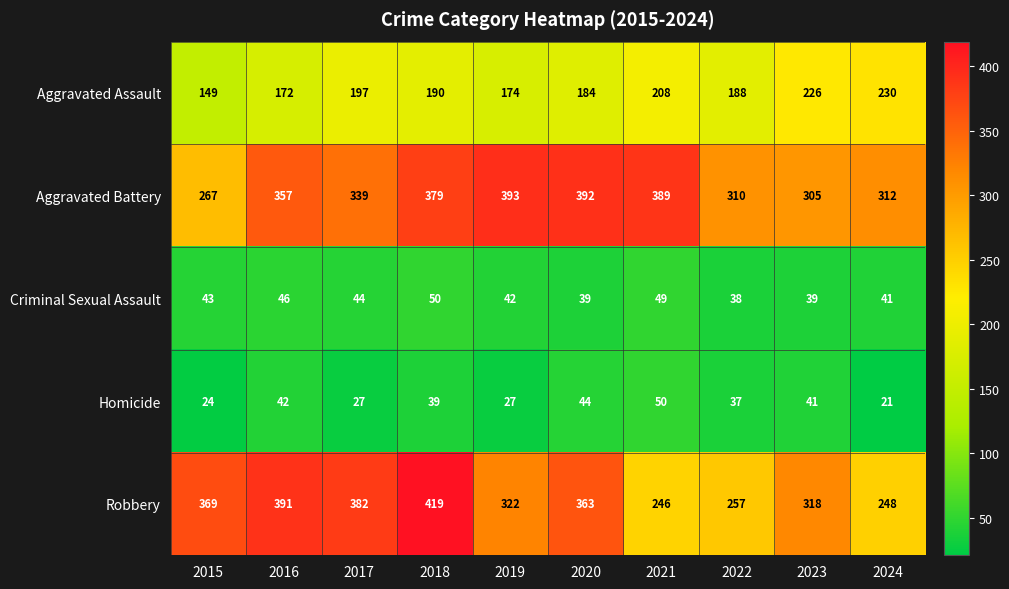

What is the lowest value of the Robbery series?

246